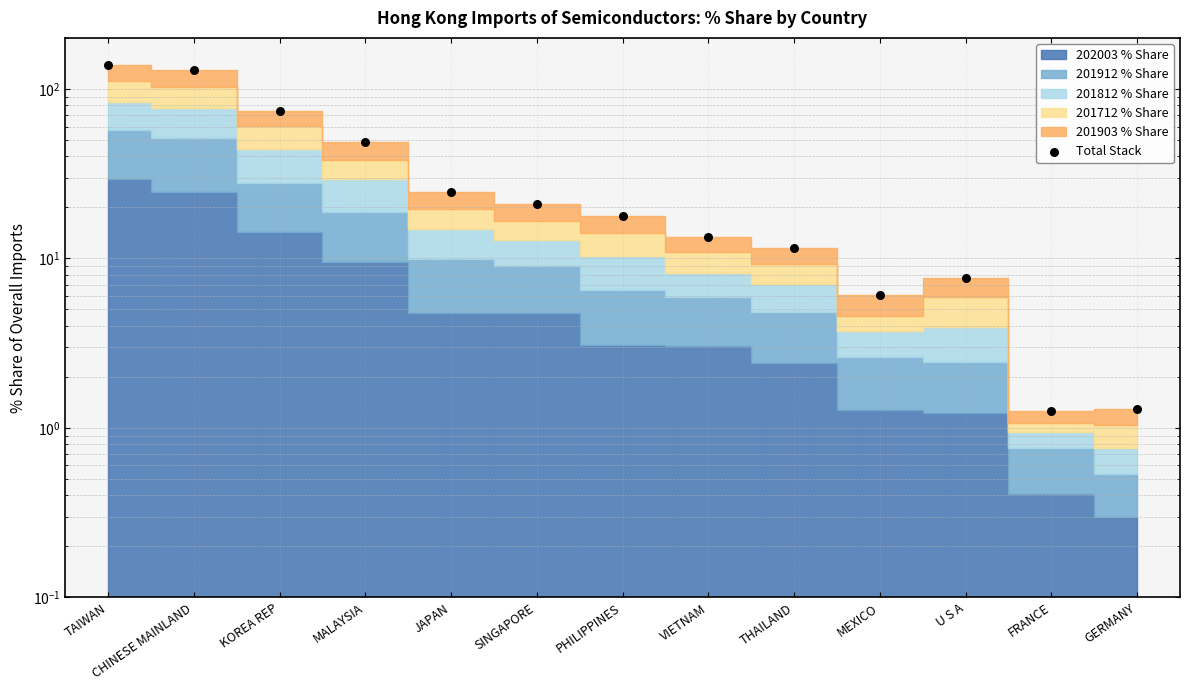

Between FRANCE and THAILAND, which is larger?

THAILAND